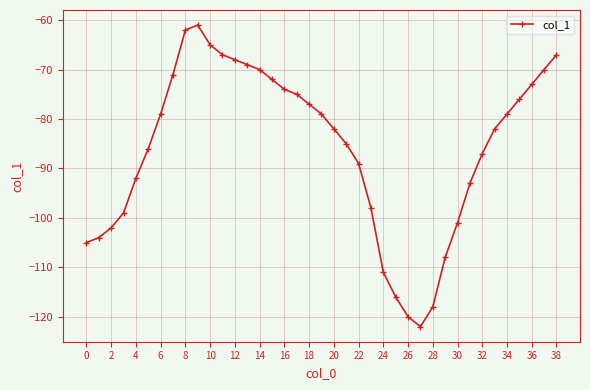

What is the value of the 6th point from the left?

-86